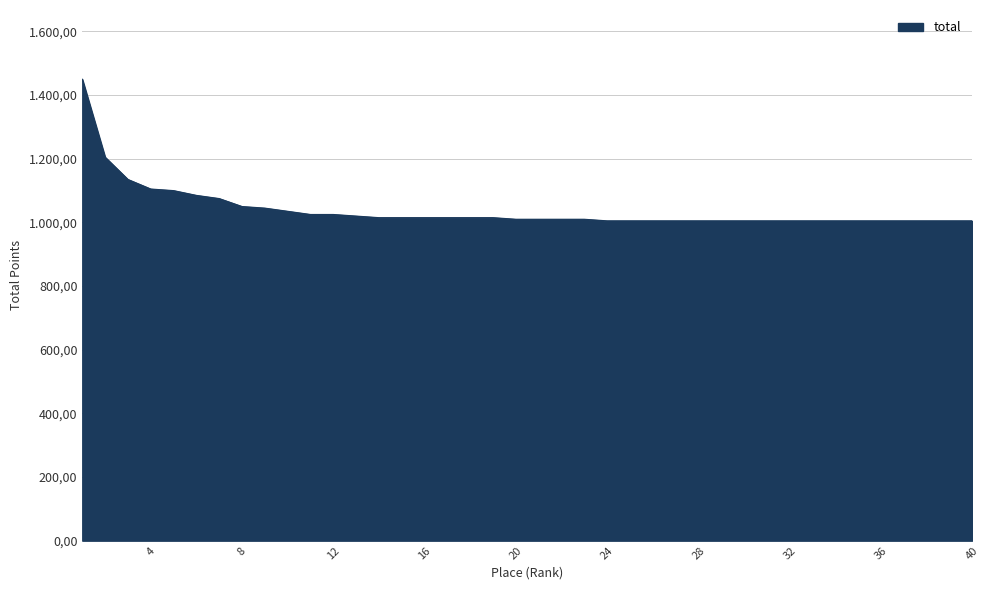

Rank the categories by value from lowest to highest.

24, 25, 26, 27, 28, 29, 30, 31, 32, 33, 34, 35, 36, 37, 38, 39, 40, 20, 21, 22, 23, 14, 15, 16, 17, 18, 19, 13, 11, 12, 10, 9, 8, 7, 6, 5, 4, 3, 2, 1